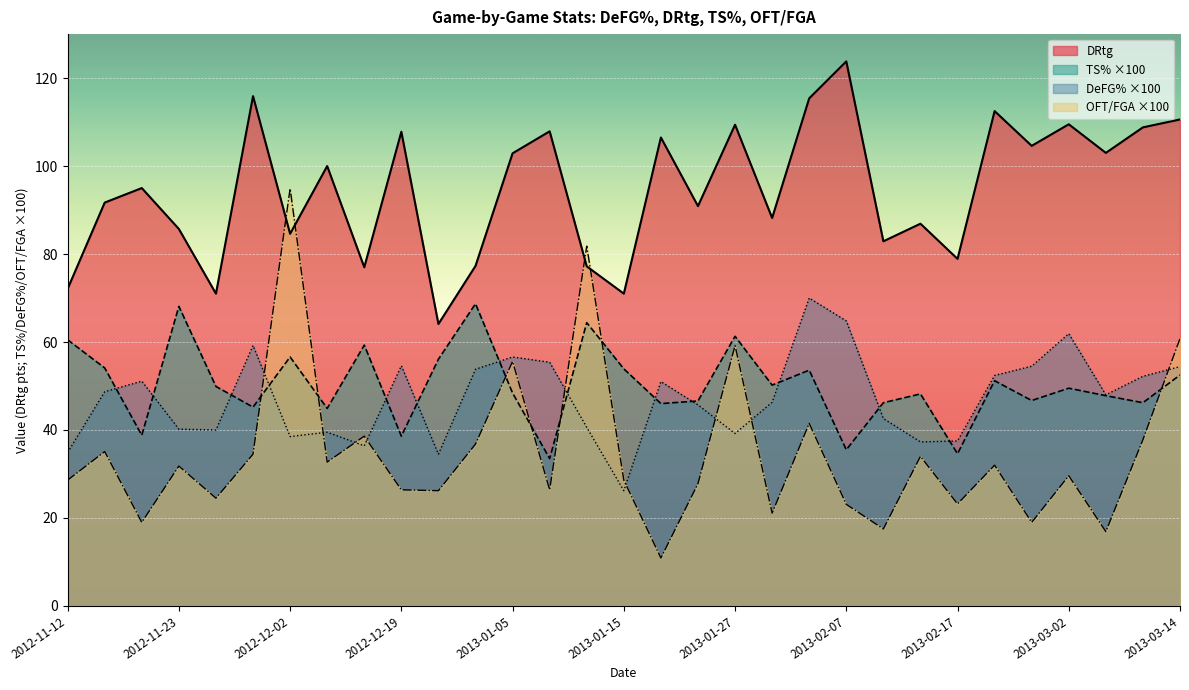

True or false: DRtg and DeFG% cross at least once.

False